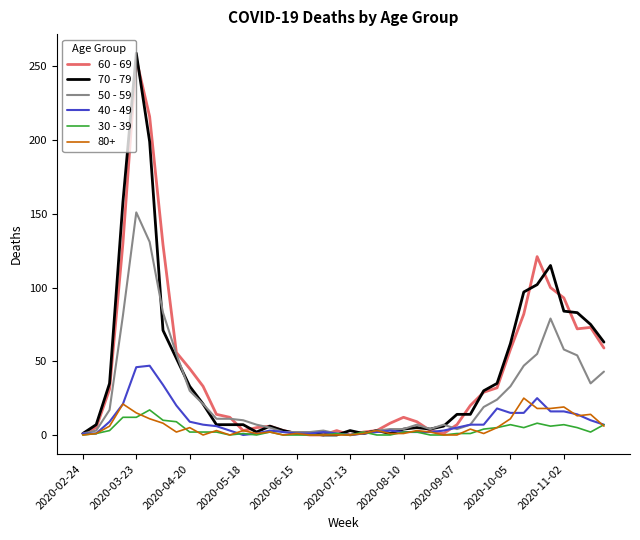

At how many categories does at least one series exceed 38?

14